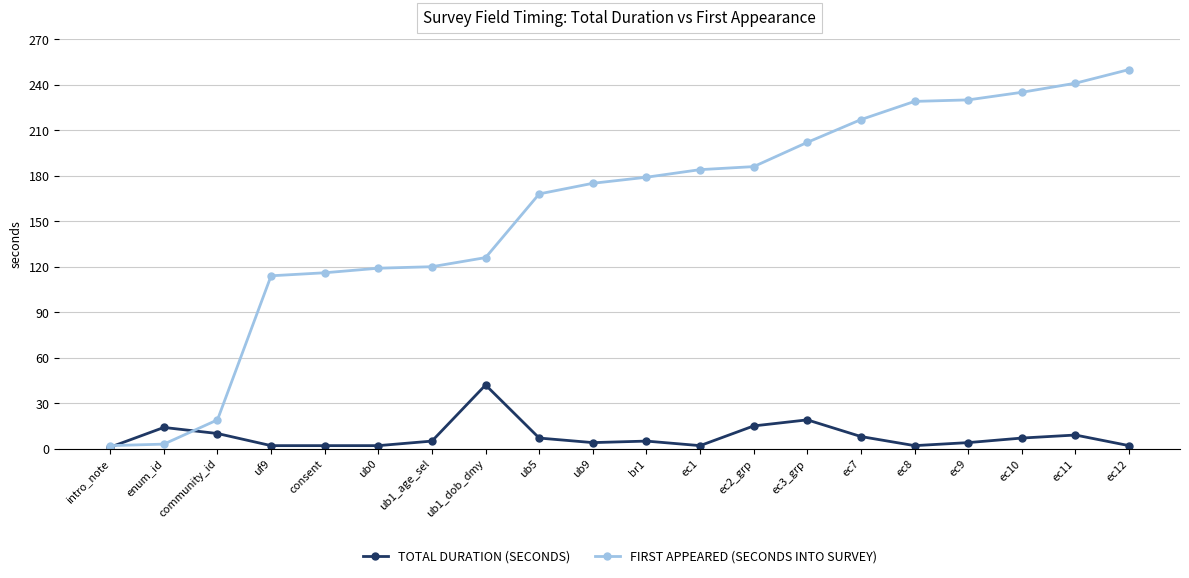

How many series are shown in this chart?

2